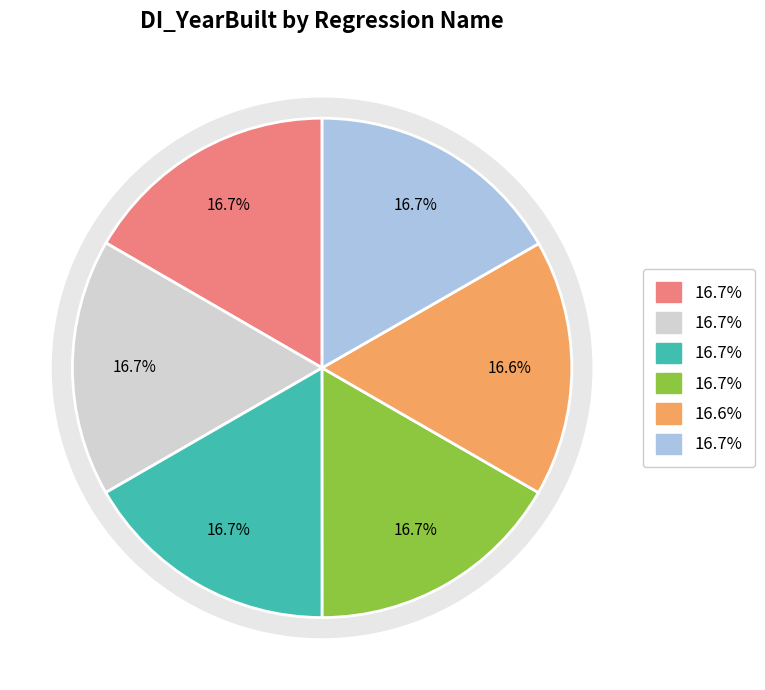

What is the smallest slice in the pie chart?

TC04-NewQuote